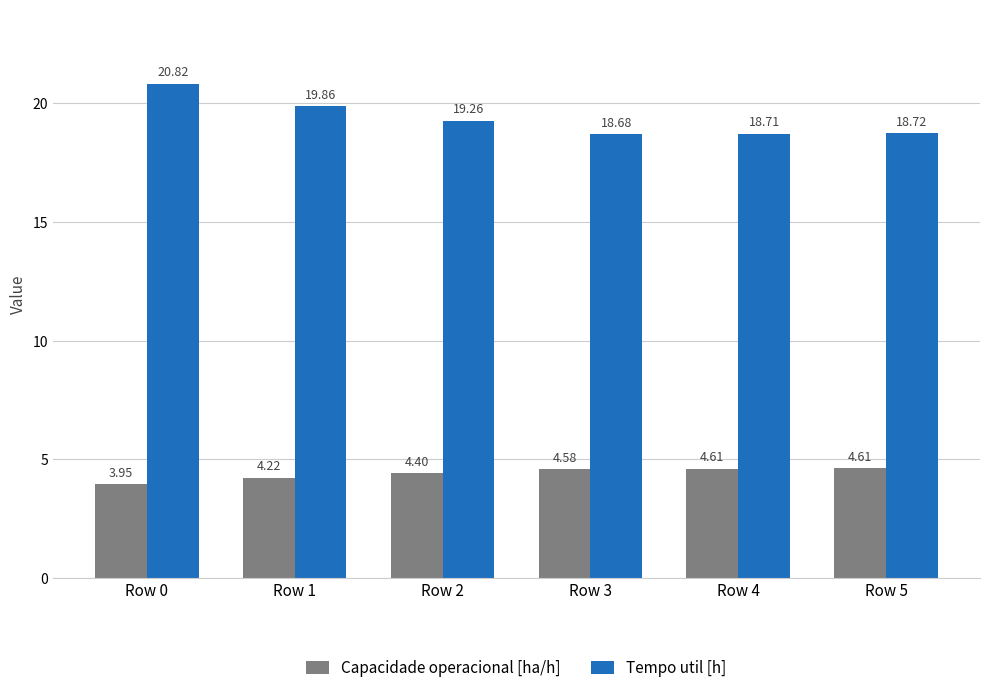

How many series are shown in this chart?

2